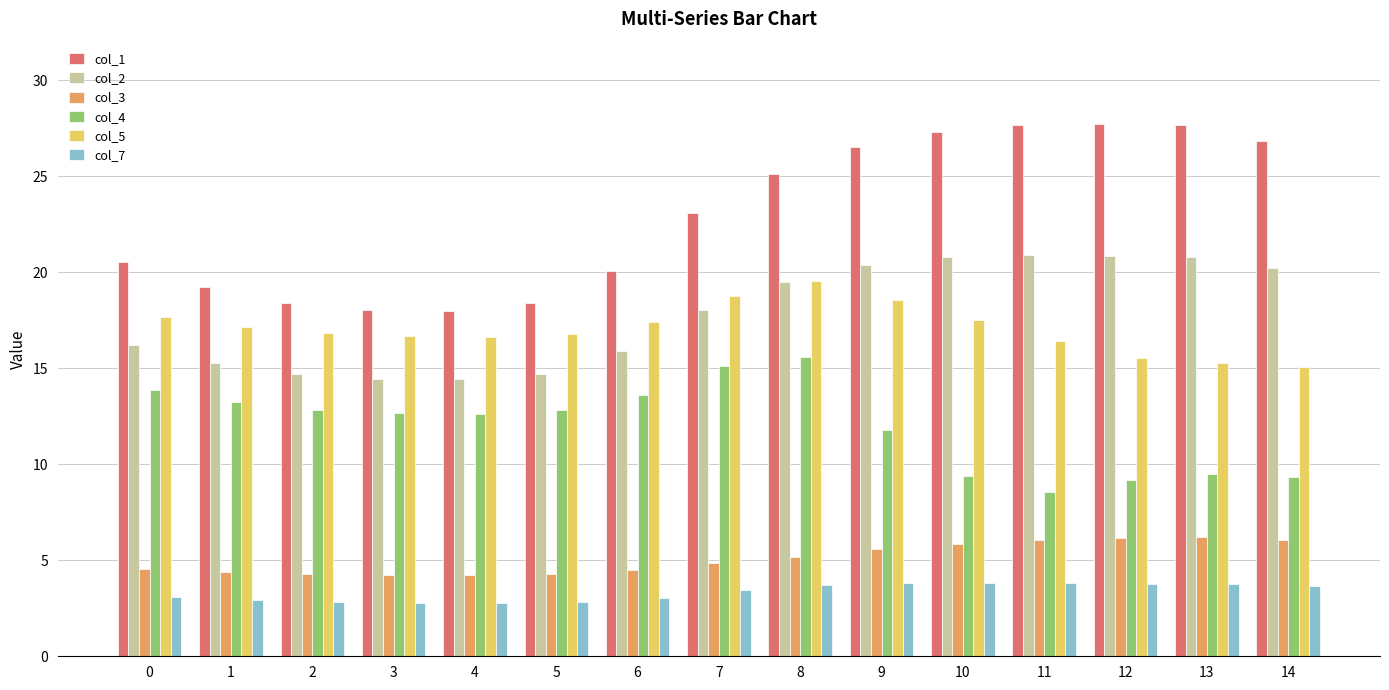

At how many categories does at least one series exceed 19?

11